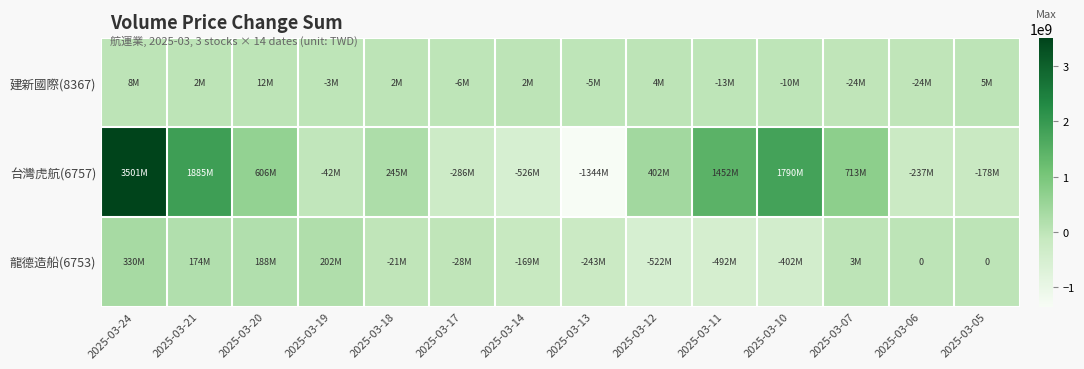

Which series has the widest spread of values?

台灣虎航(6757)